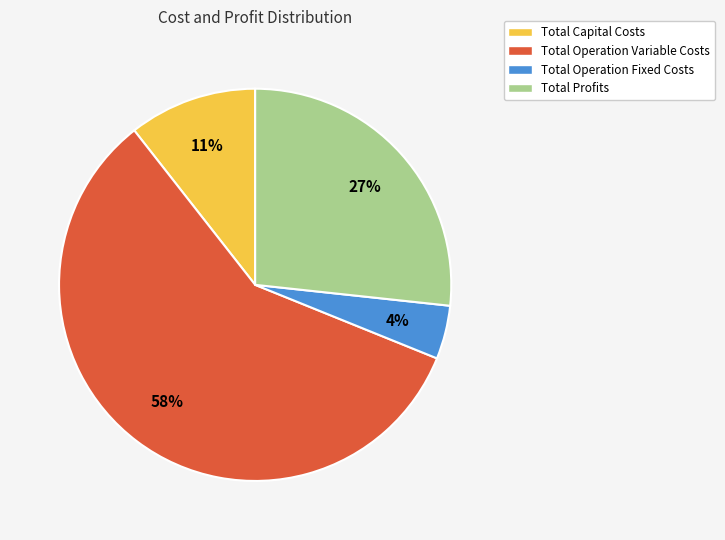

Count the number of slices in the pie.

4